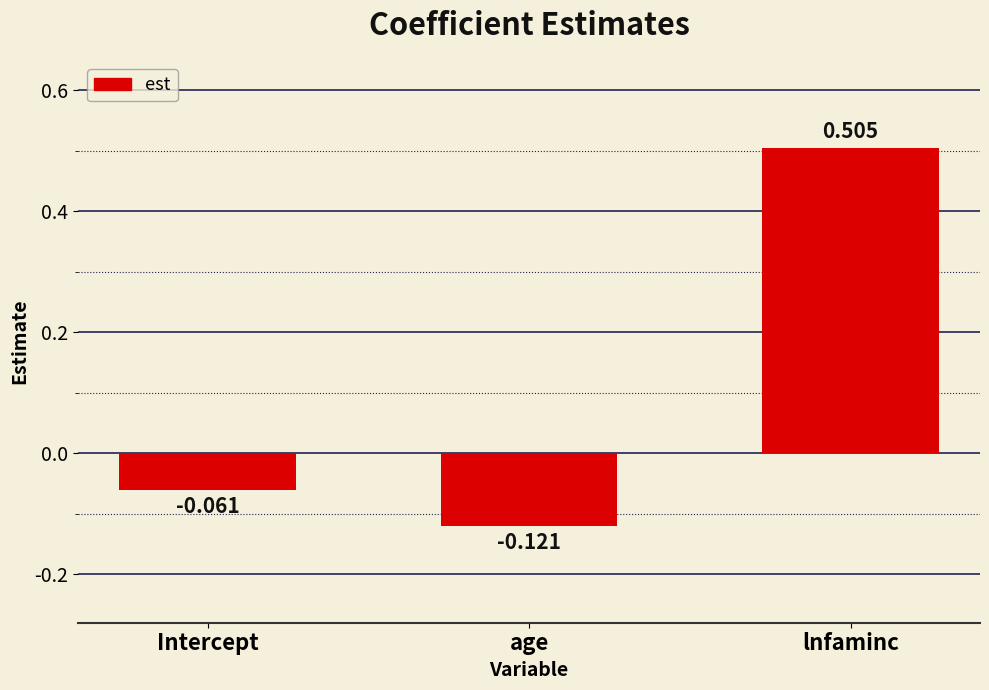

What is the sum of all values?

0.3